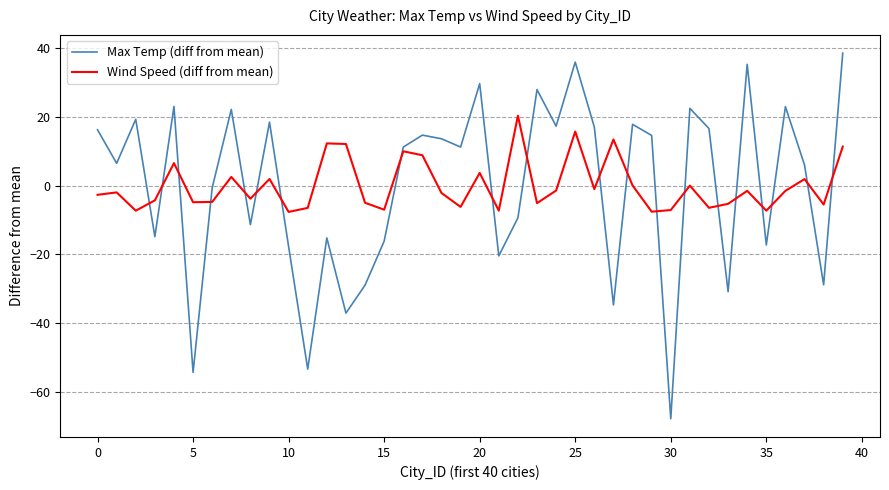

What is the minimum value for Wind Speed (diff from mean)?

-7.6